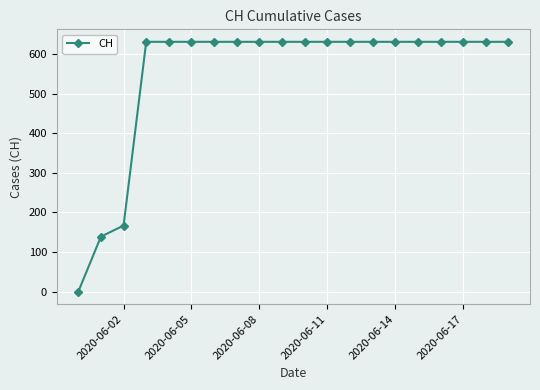

What is the value of the 14th point from the left?

631